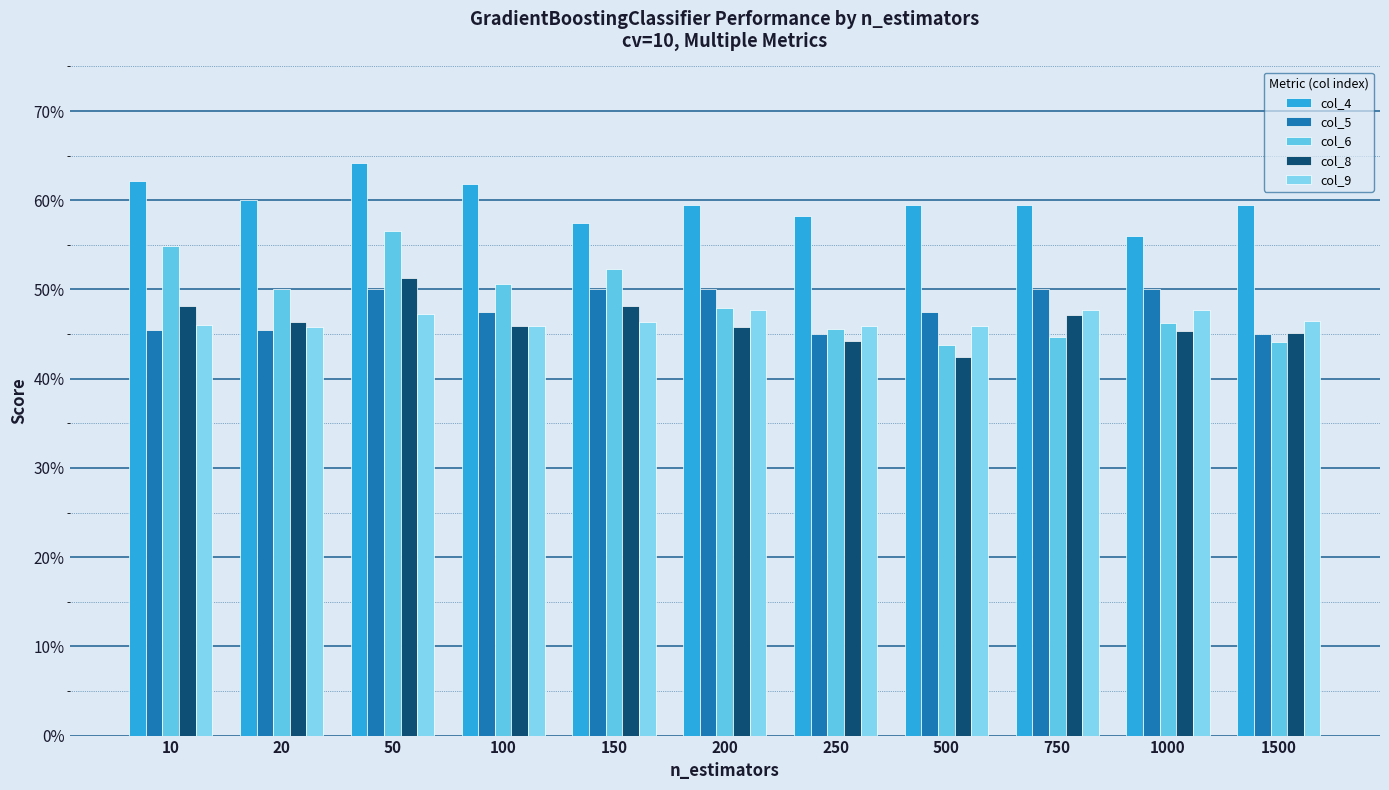

Does the chart contain any negative values?

No